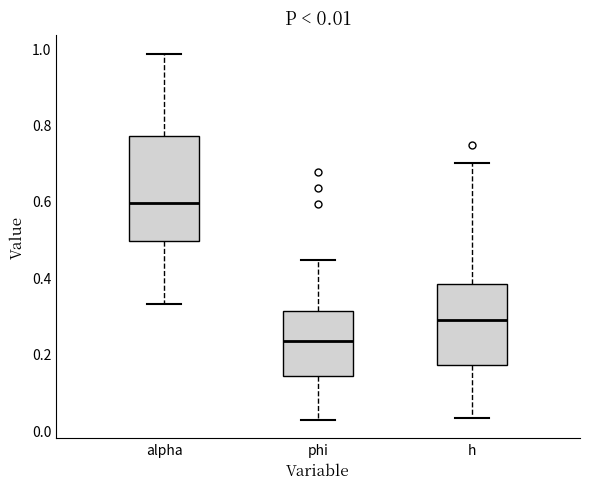

Which box is the tallest, from its lower edge to its upper edge?

alpha